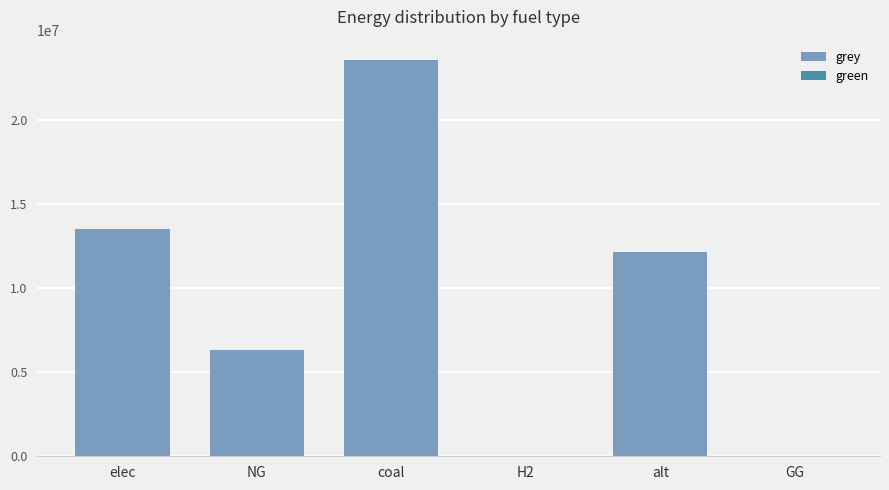

What is the sum of the values at alt and coal?

35714500.1